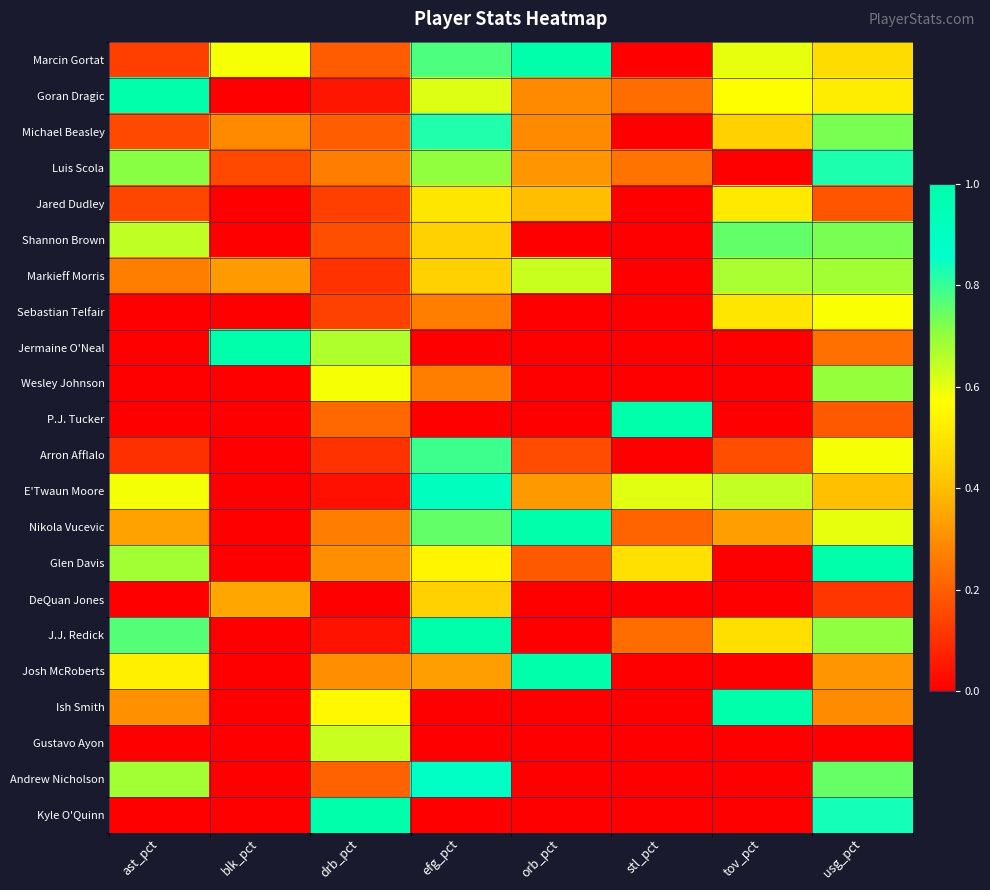

Between stl_pct and usg_pct, which series saw the biggest shift?

Kyle O'Quinn